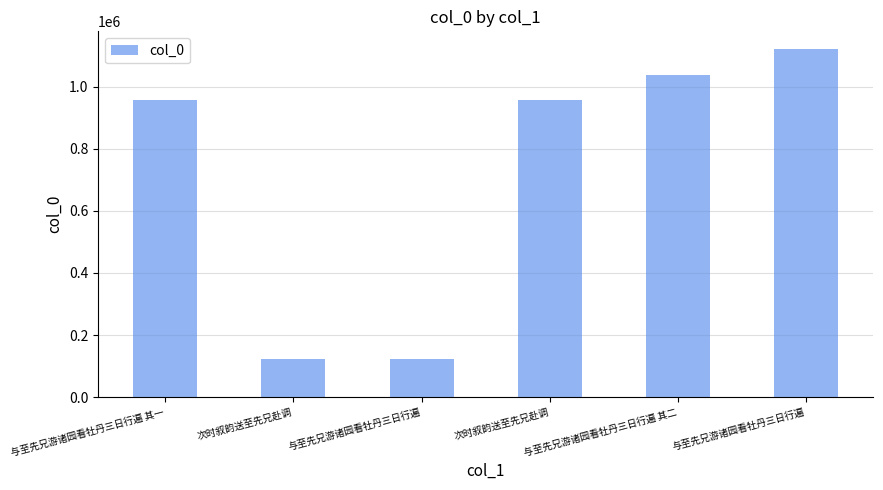

Are the bars grouped side by side (vs. stacked)?

No